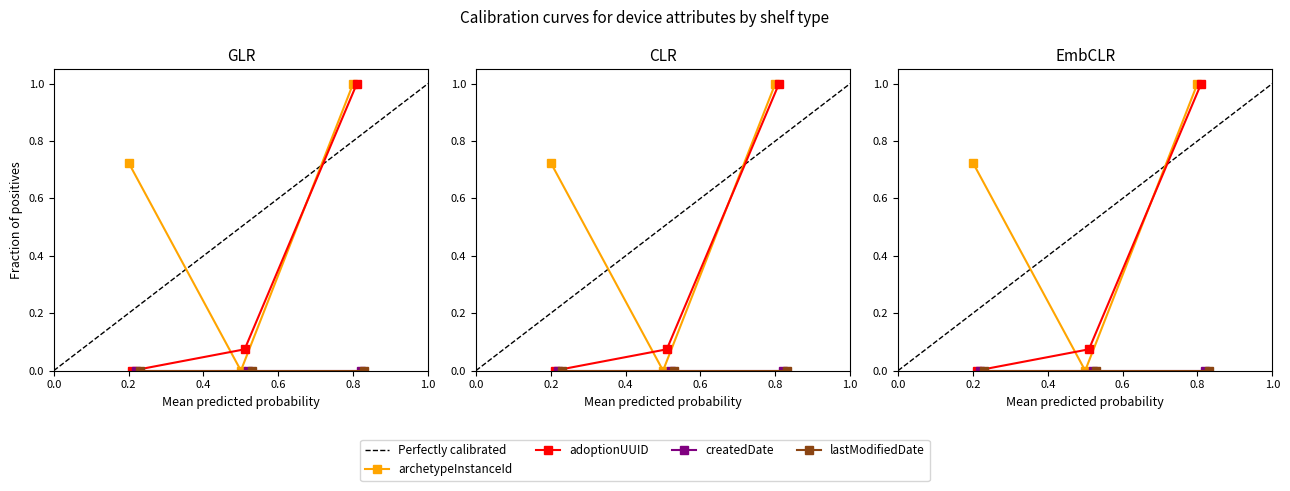

What is the maximum value for archetypeInstanceId?

1.0